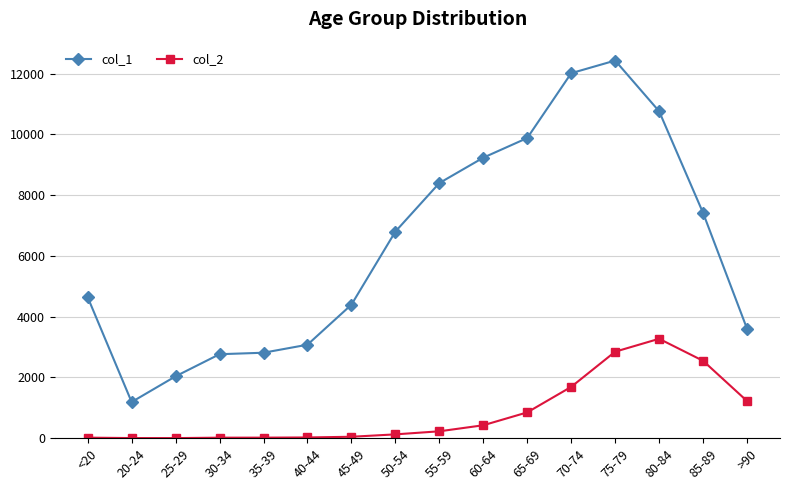

Which series has the largest total across all categories?

col_1